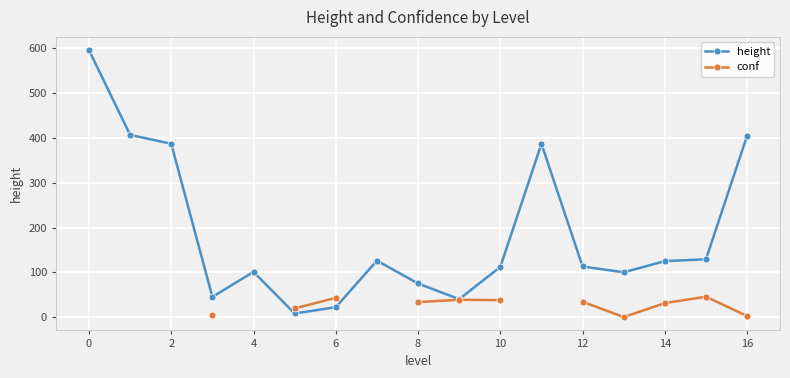

In conf, how many points are lower than both neighbors (excluding endpoints)?

1